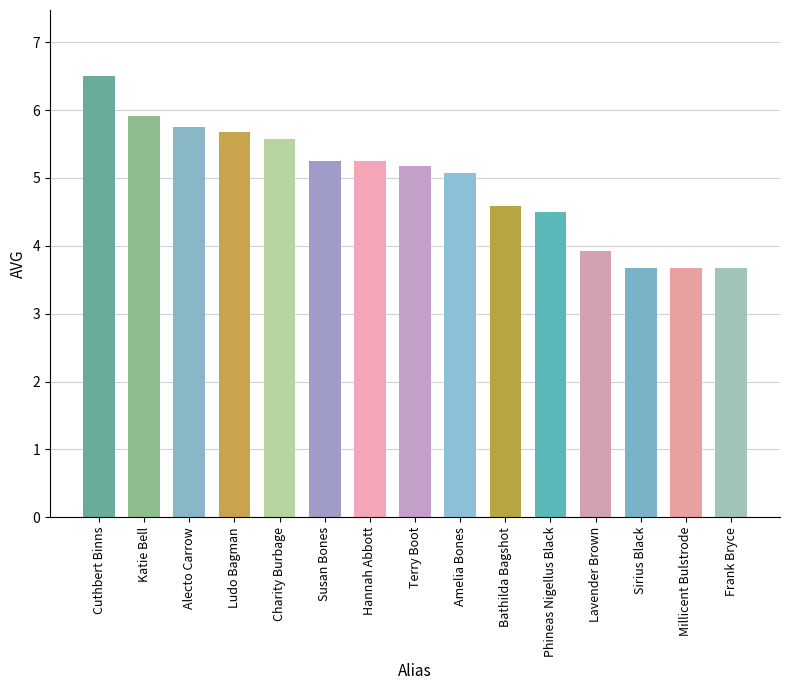

Approximately how many times larger is the value at Frank Bryce compared to Phineas Nigellus Black?

0.8